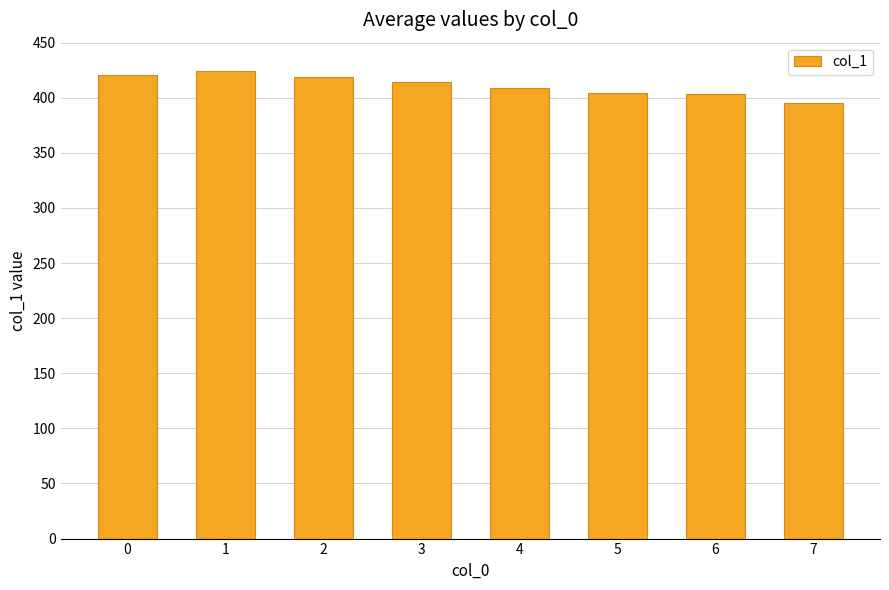

What is the difference between the second highest and minimum values?

26